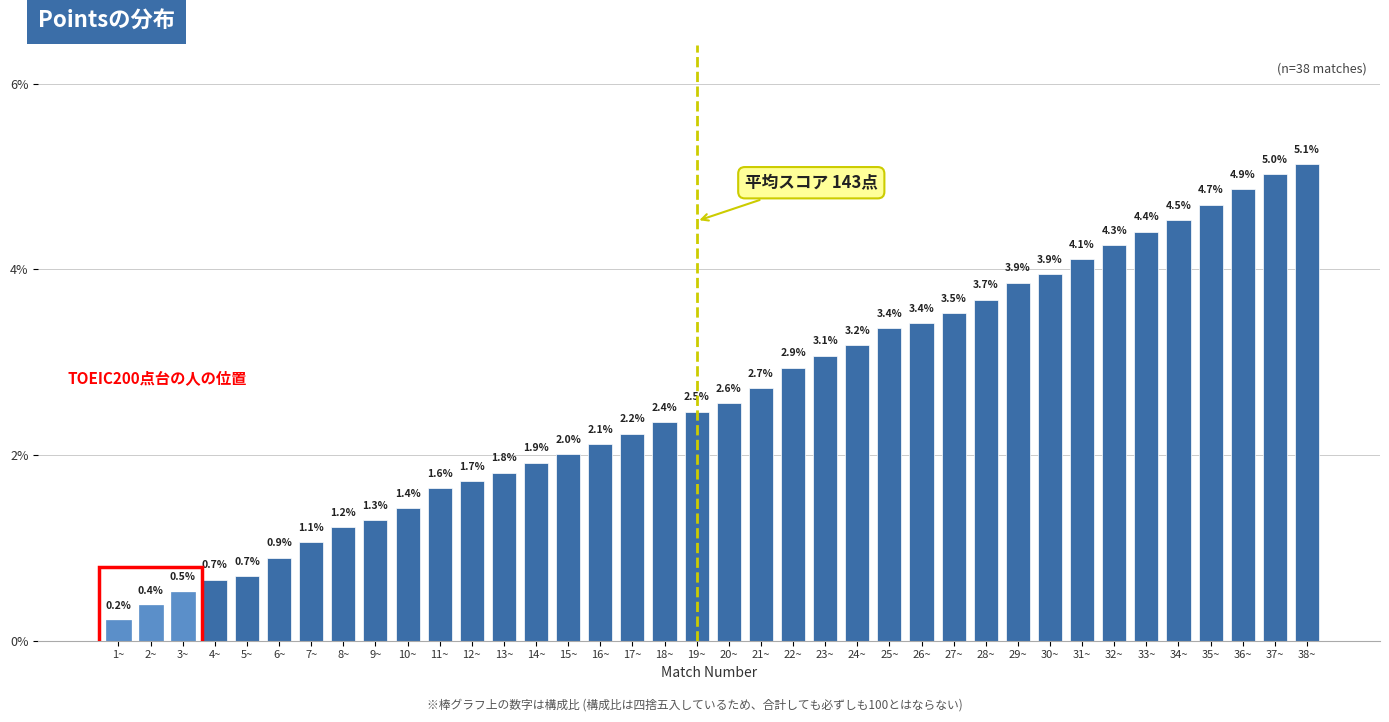

Reading left to right, transcribe all the data shown in this chart.

0.2	0.4	0.5	0.7	0.7	0.9	1.1	1.2	1.3	1.4	1.6	1.7	1.8	1.9	2.0	2.1	2.2	2.4	2.5	2.6	2.7	2.9	3.1	3.2	3.4	3.4	3.5	3.7	3.9	3.9	4.1	4.3	4.4	4.5	4.7	4.9	5.0	5.1